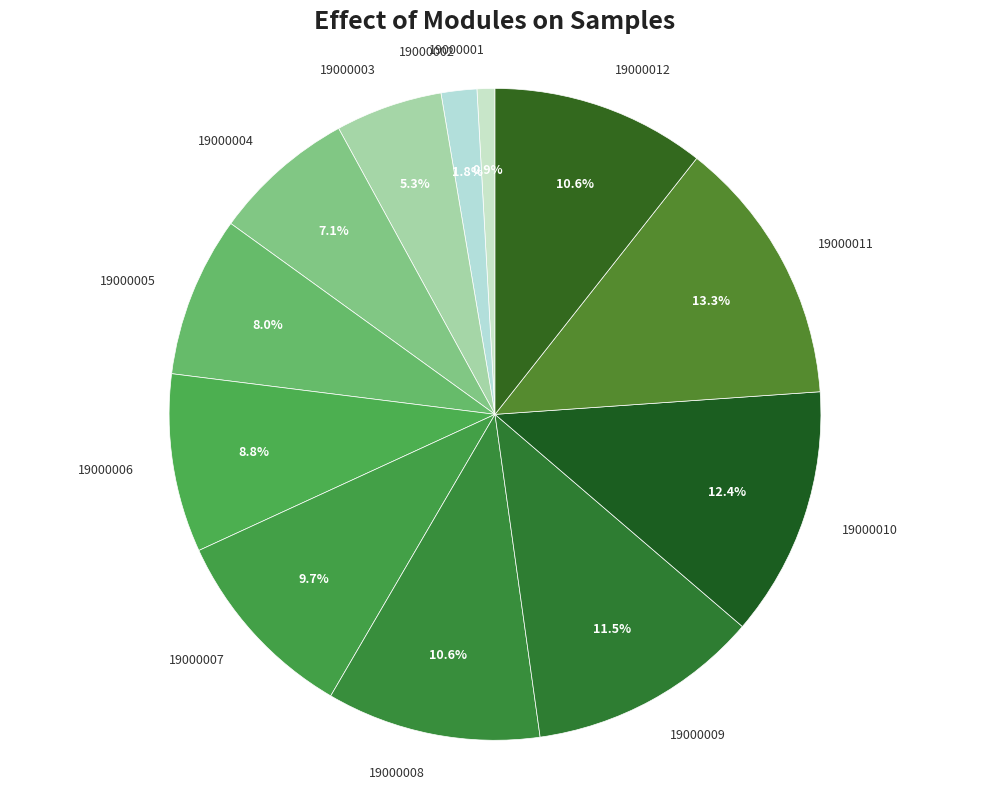

Which category has the biggest portion of the pie?

19000011